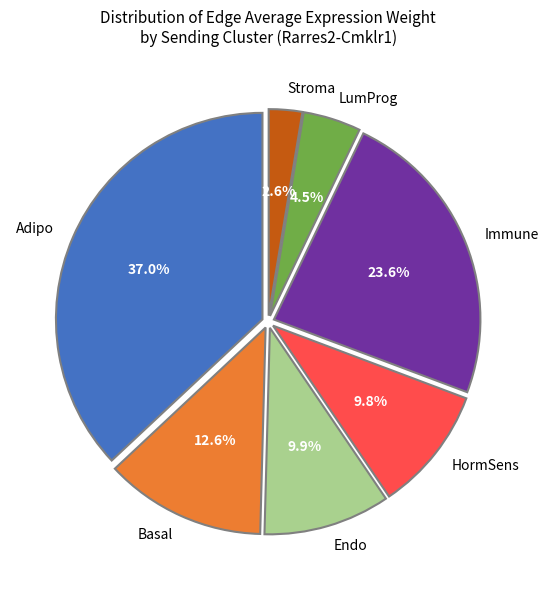

What percentage is the Immune slice, to the nearest percent?

24%